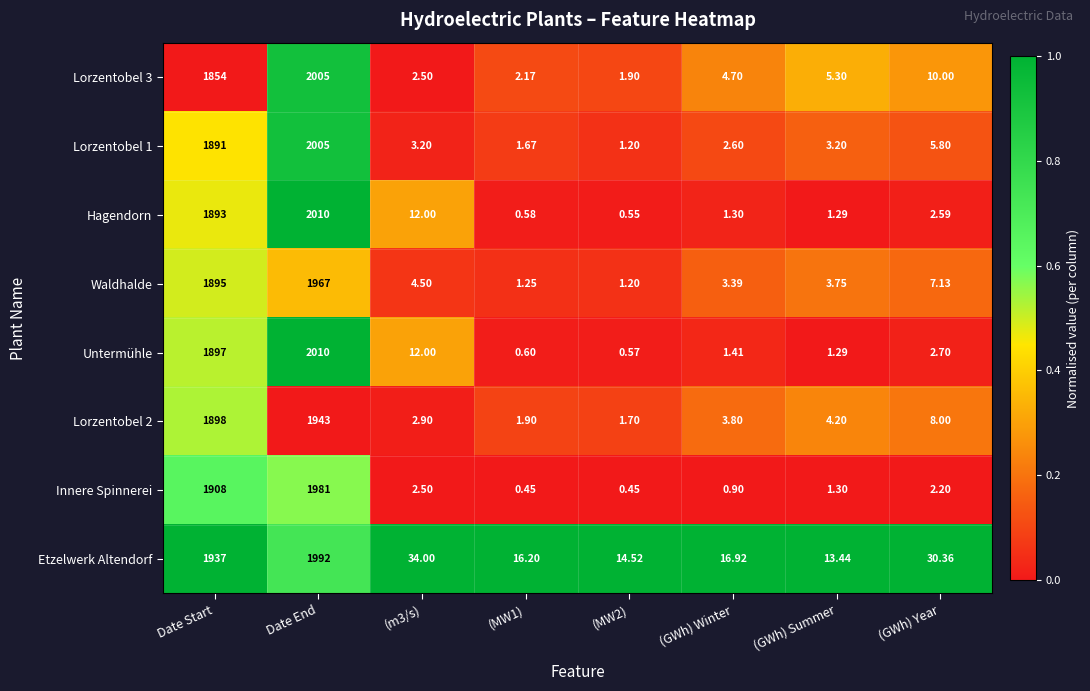

Which series has the largest range (max minus min)?

Hagendorn